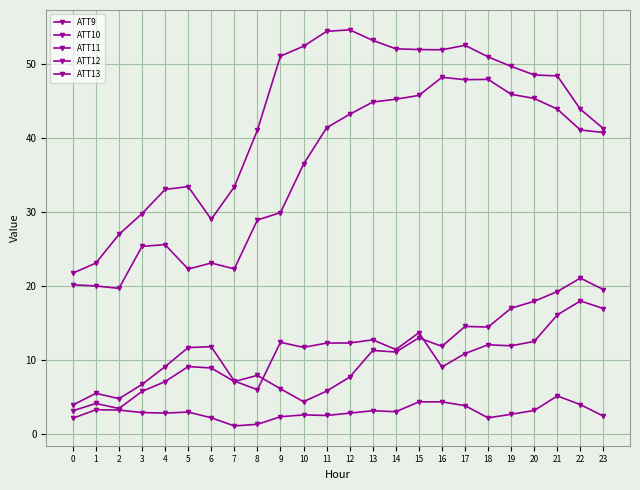

How many lines are shown in the chart?

5